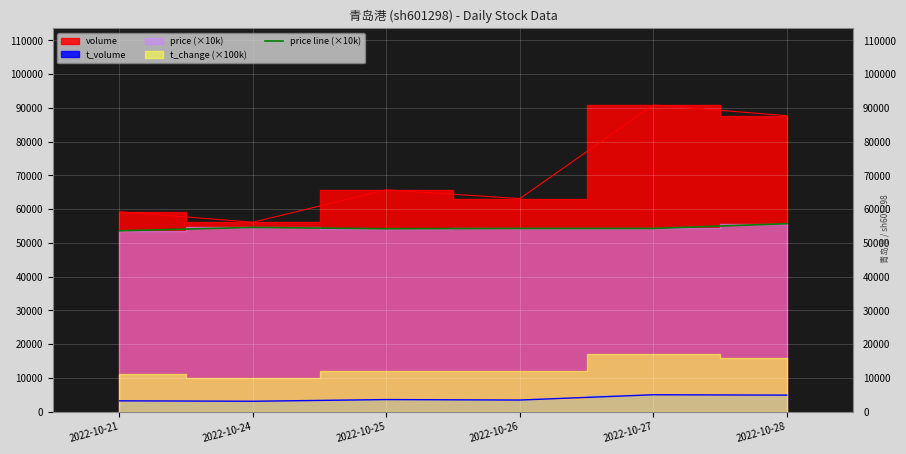

Where is the first local maximum?

2022-10-24